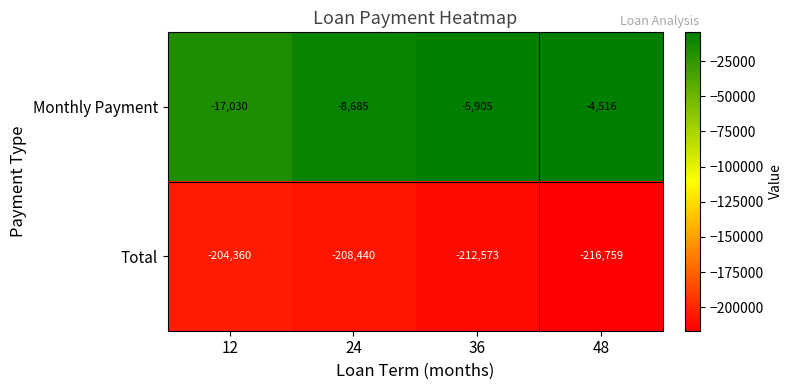

Reading left to right, transcribe all the data shown in this chart.

Monthly Payment: 12=-17030	24=-8685	36=-5905	48=-4516
Total: 12=-204360	24=-208440	36=-212573	48=-216759